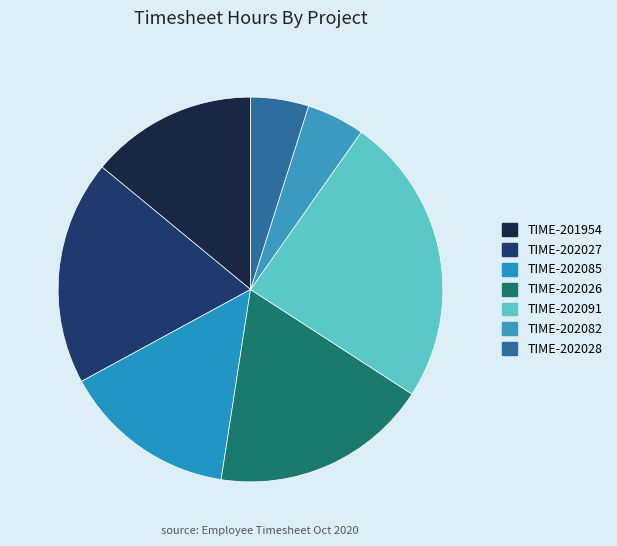

How many slices are in this pie chart?

7